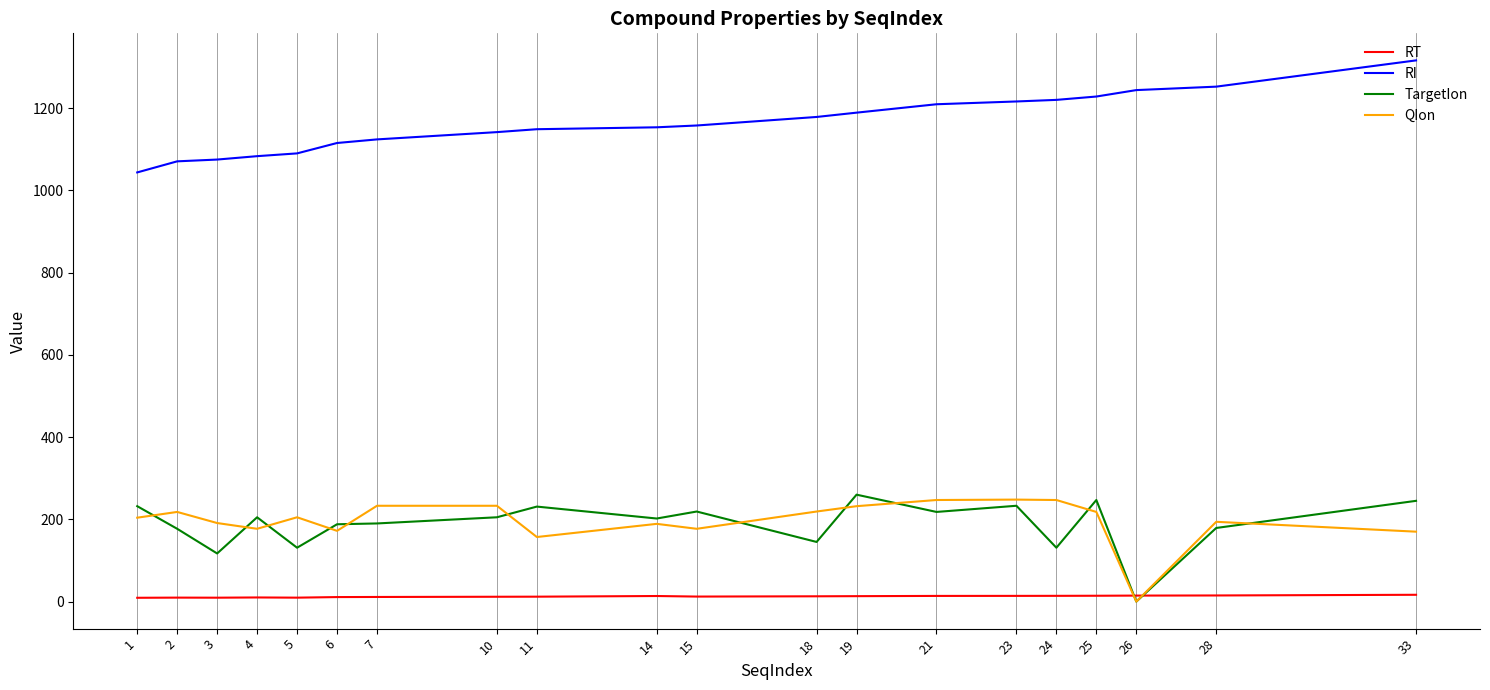

The value of QIon at 4 is 177.0. True or false?

True